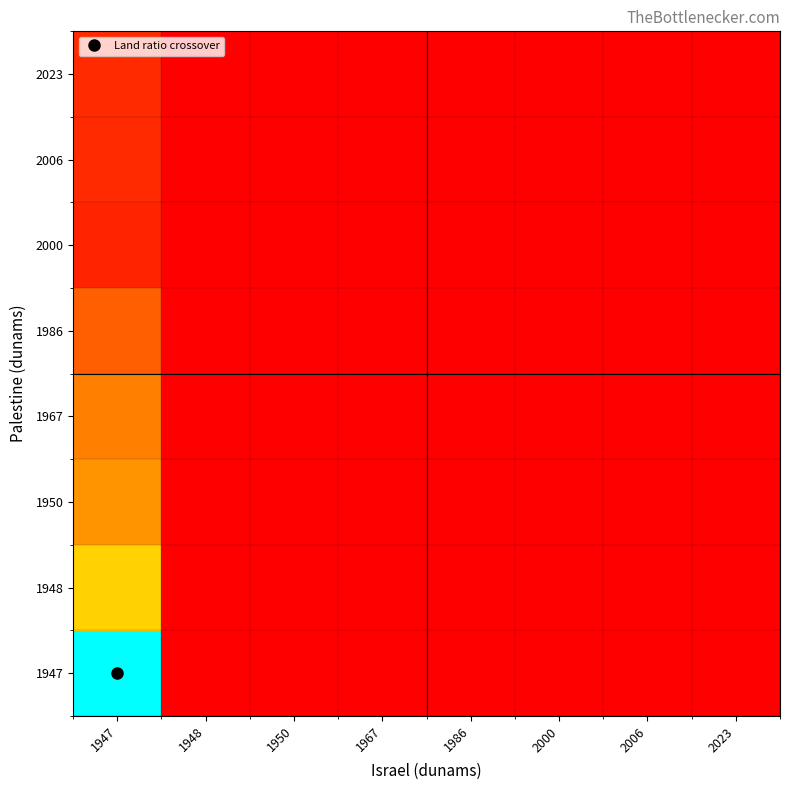

Count the number of data series in this chart.

8